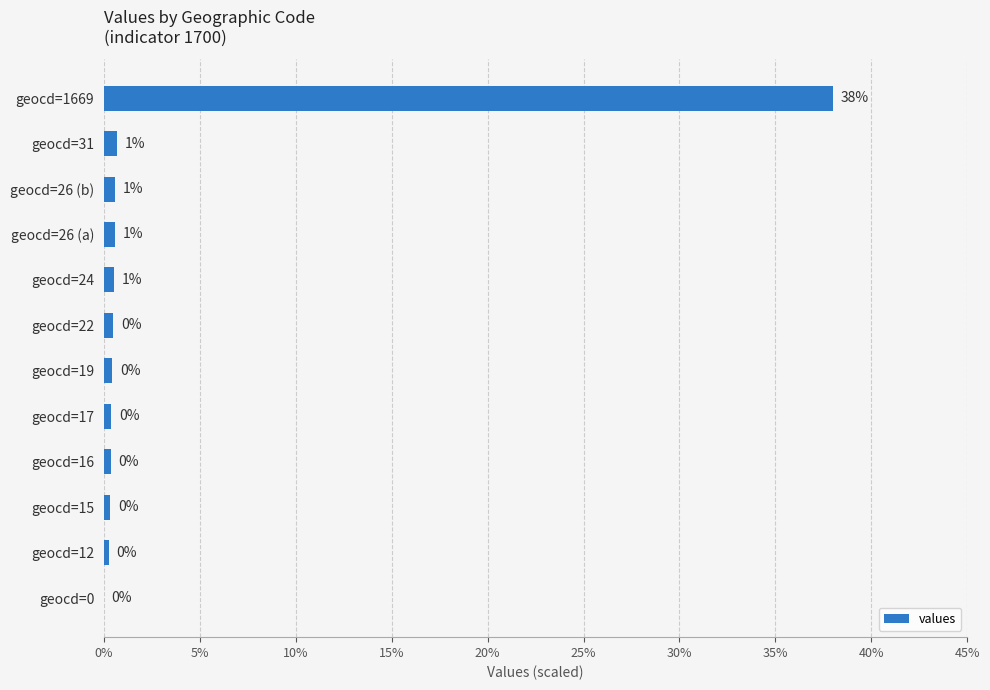

Which has a higher value, geocd=26 (a) or geocd=17?

geocd=26 (a)